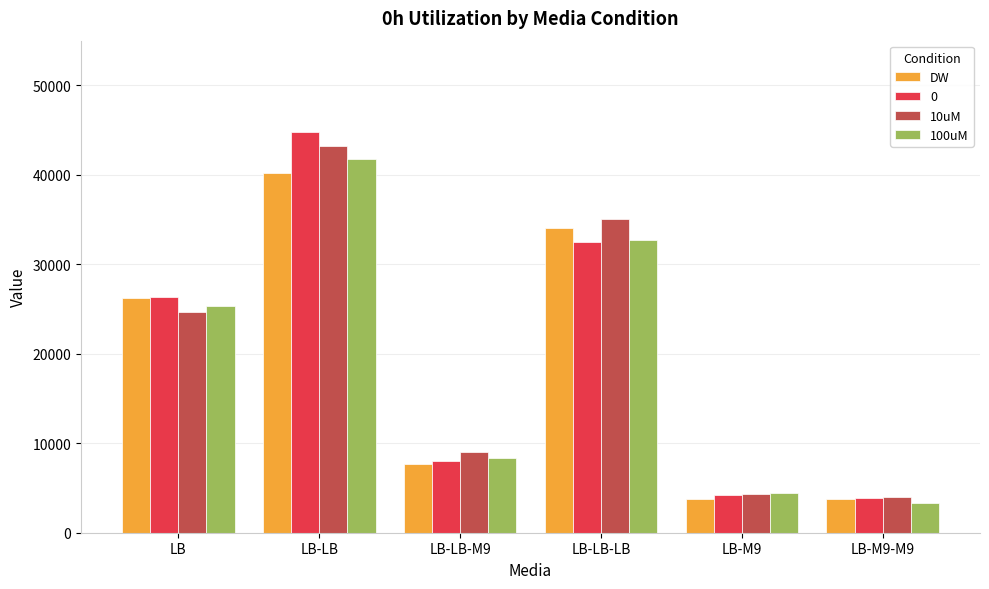

What is the total value across all series at LB-LB-LB?

134247.4